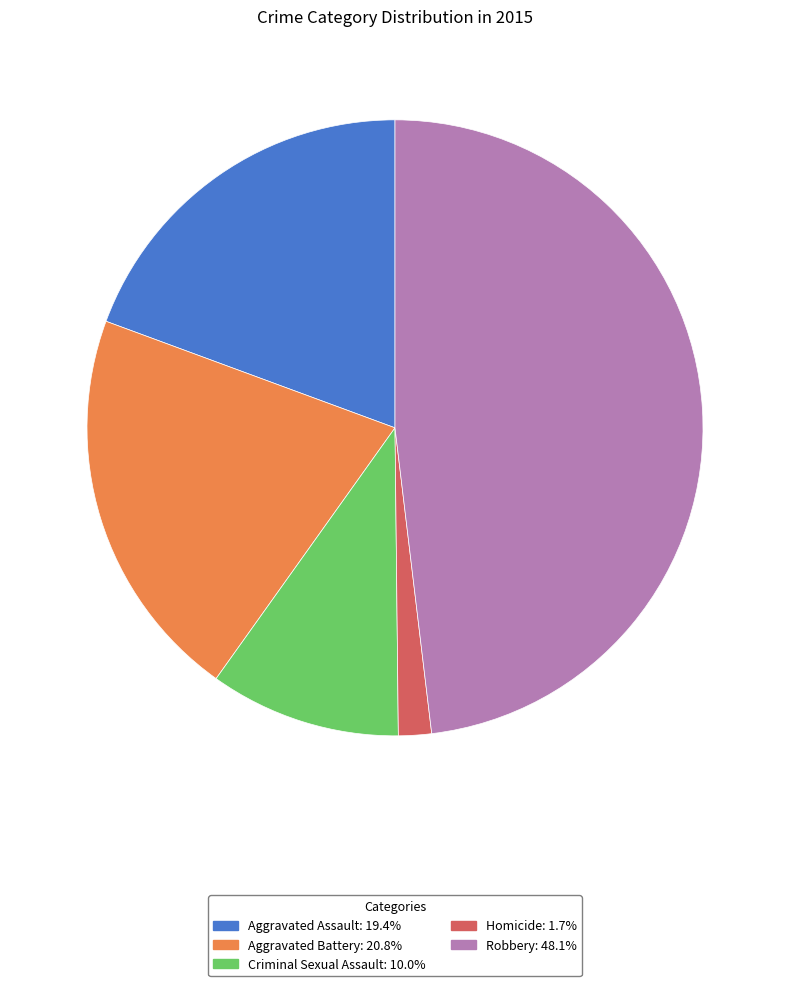

How many slices are in this pie chart?

5